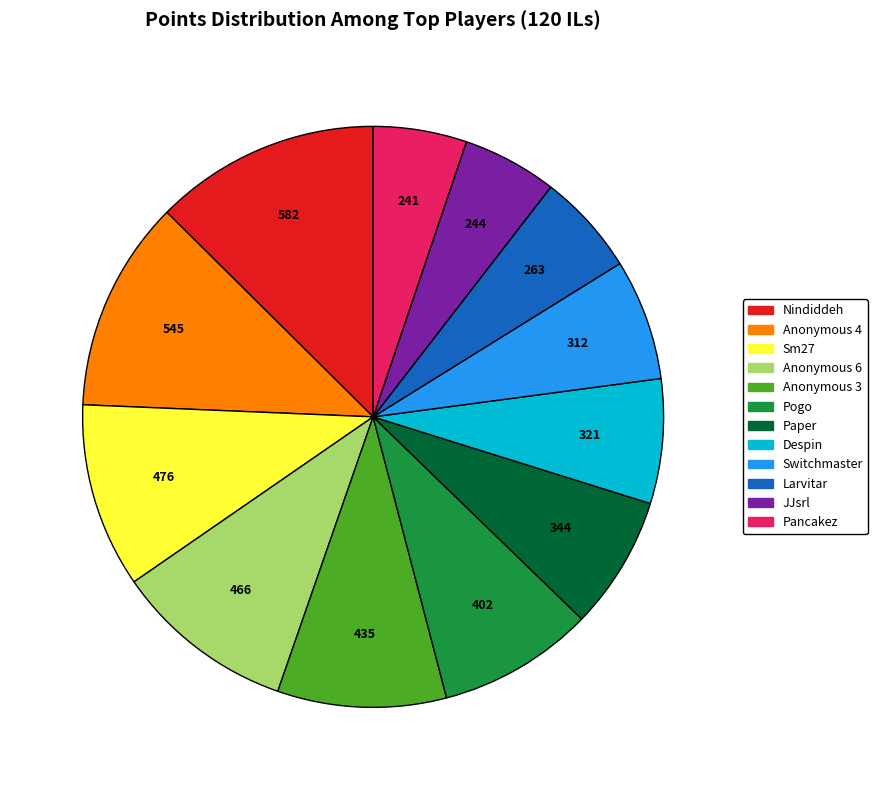

How many slices are in this pie chart?

12